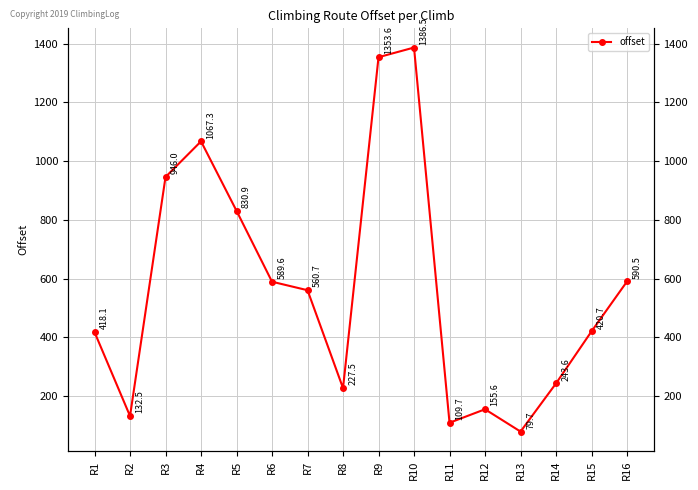

What is the minimum value shown in the chart?

79.7